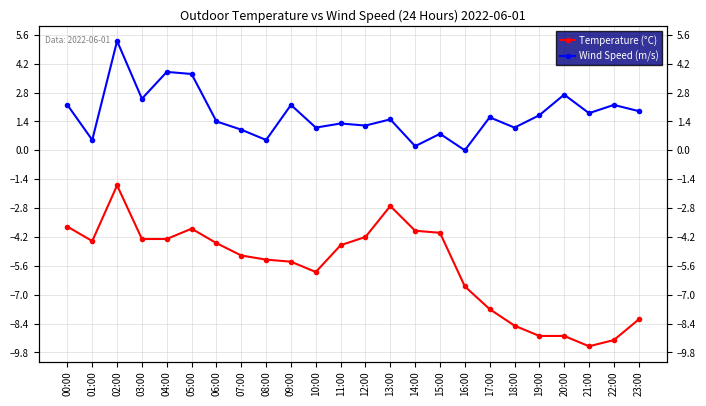

What is the maximum value for Temperature (°C)?

-1.7